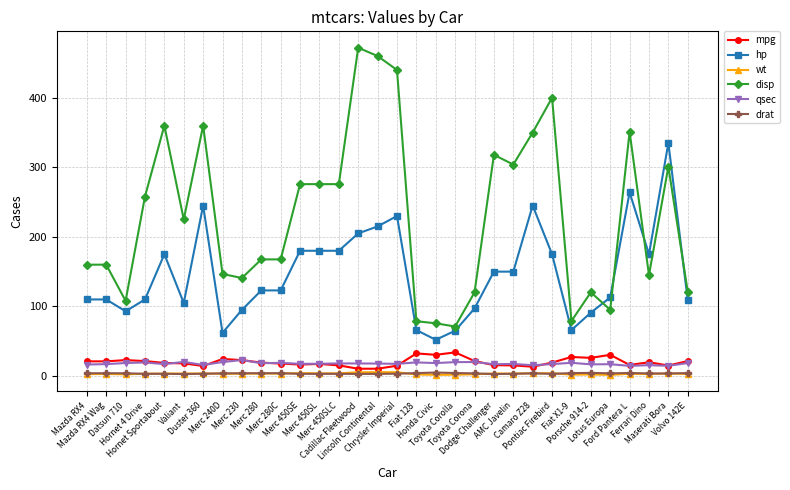

What is the value of the disp point at the 11th from the left?

167.6